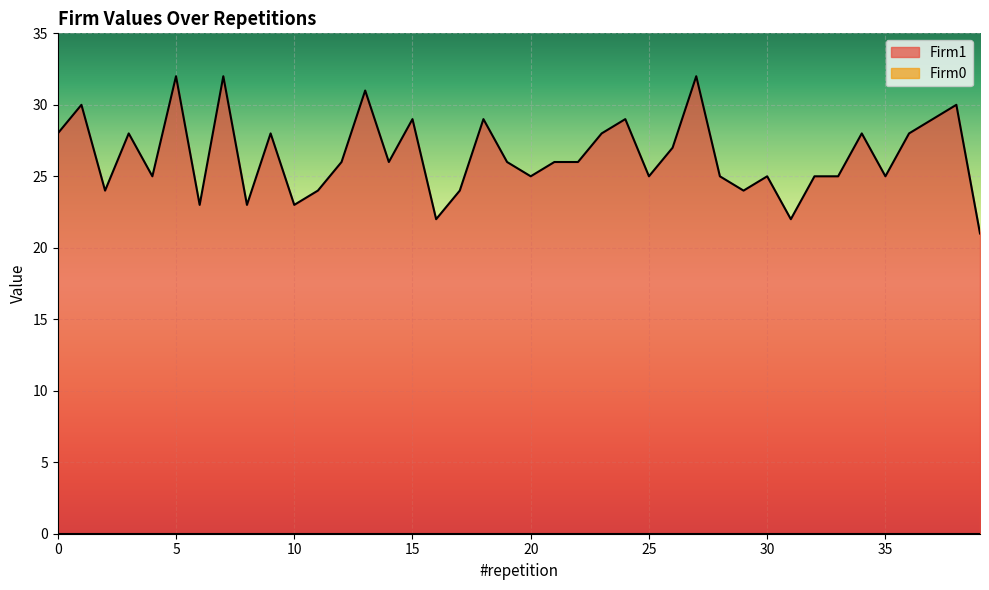

What is the change in value from 0 to 22?

-2